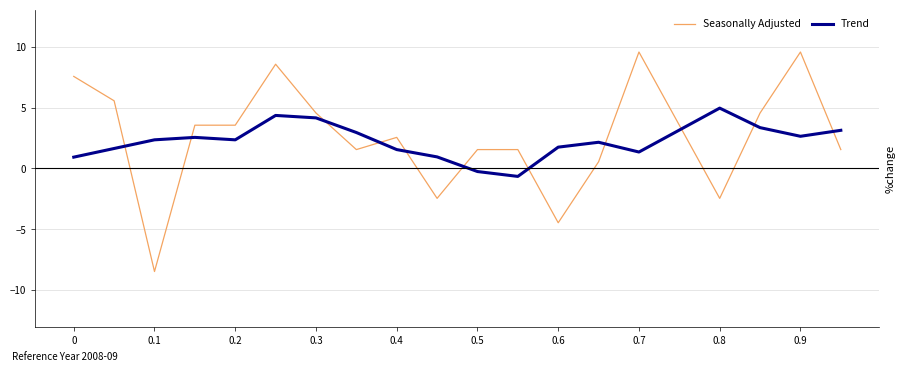

How many values in Trend are above zero?

18